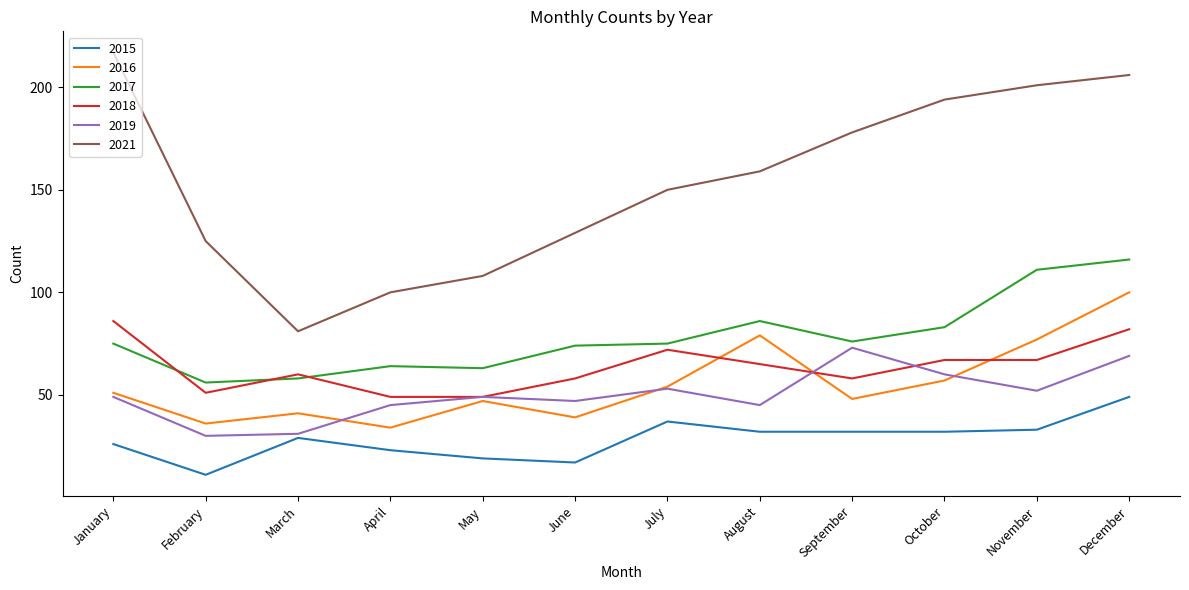

Reading left to right, extract all data points from this chart.

2015: 26	11	29	23	19	17	37	32	32	32	33	49
2016: 51	36	41	34	47	39	54	79	48	57	77	100
2017: 75	56	58	64	63	74	75	86	76	83	111	116
2018: 86	51	60	49	49	58	72	65	58	67	67	82
2019: 49	30	31	45	49	47	53	45	73	60	52	69
2021: 217	125	81	100	108	129	150	159	178	194	201	206